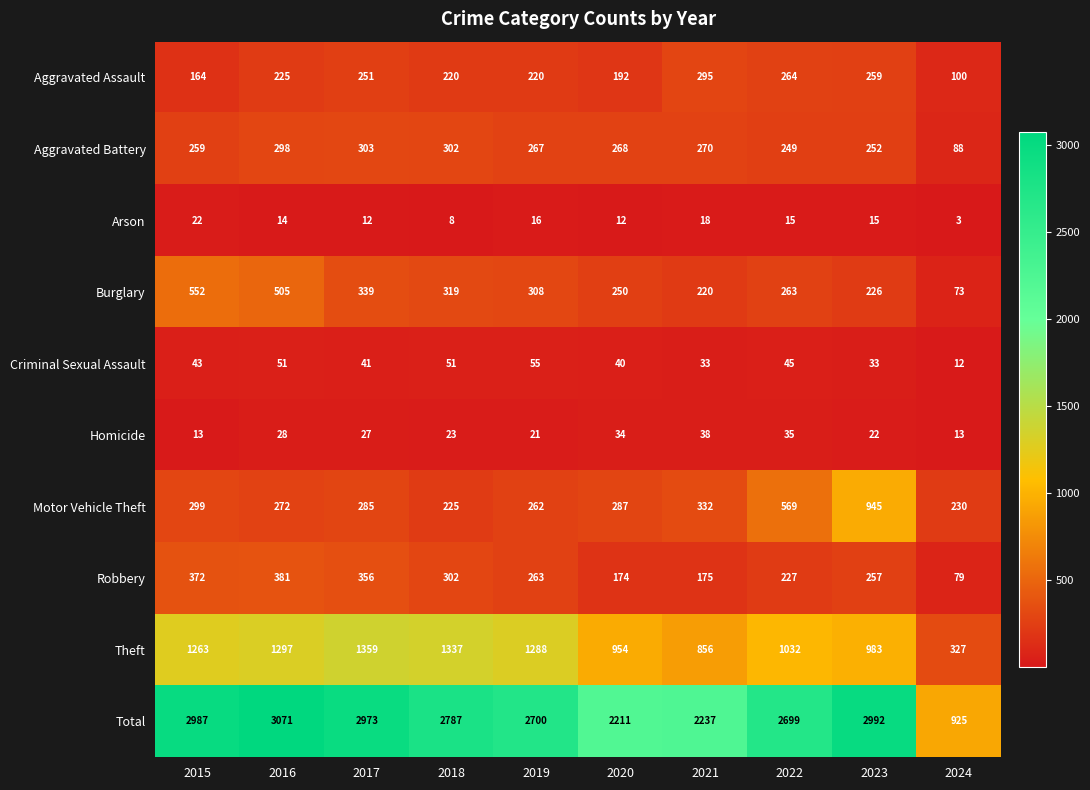

Which series changed the most between 2015 and 2019?

Total